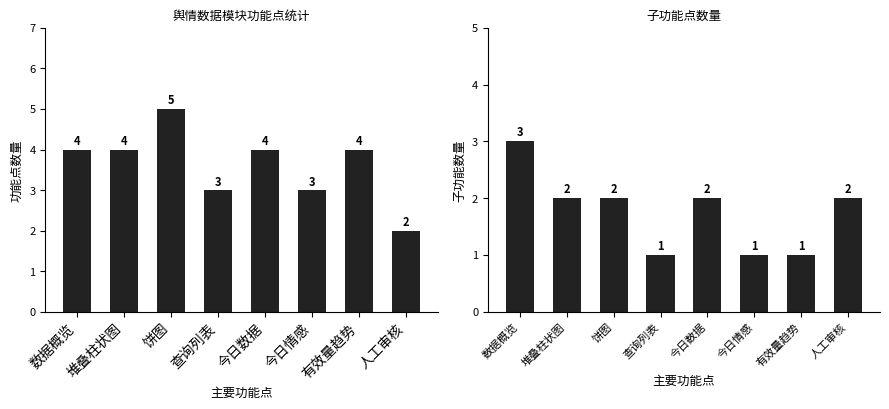

What is the difference between the second highest and second lowest values in the 子功能数量 series?

1